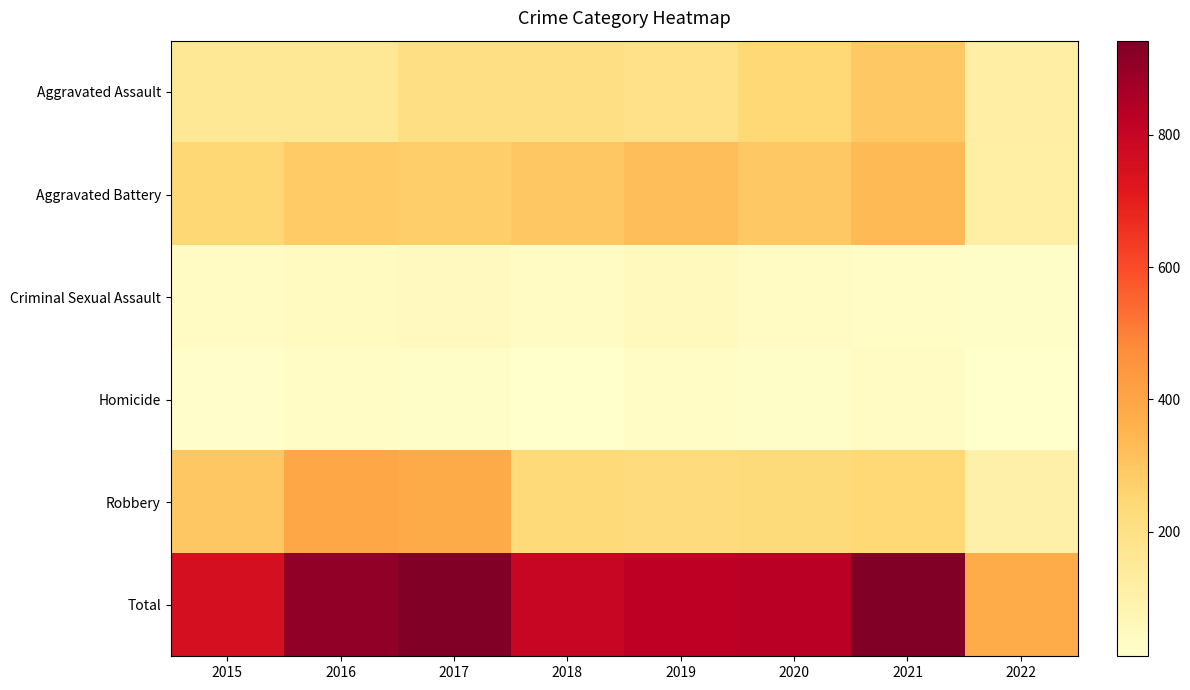

How many distinct data groups are displayed?

6